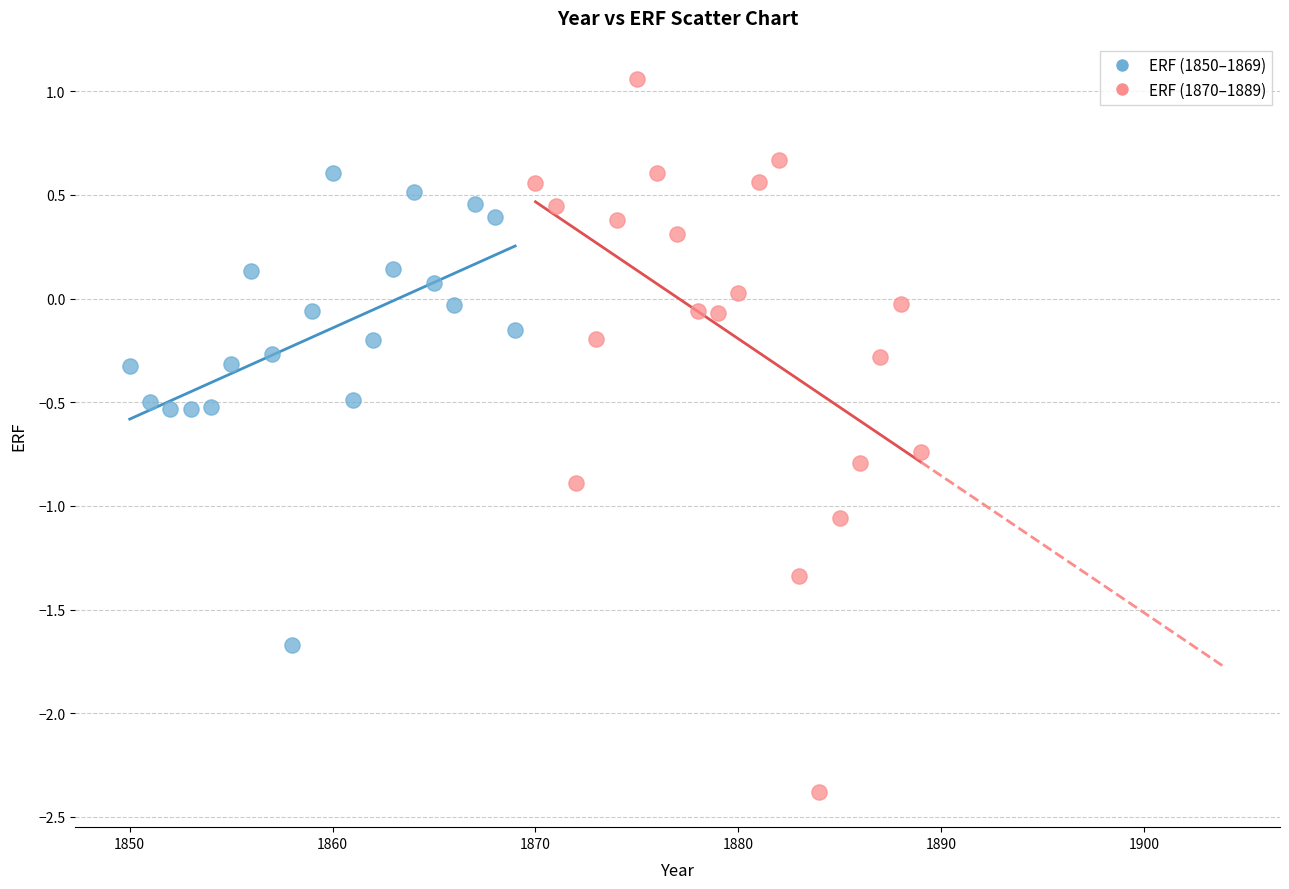

Which series reaches the minimum Y coordinate?

ERF (1870–1889)